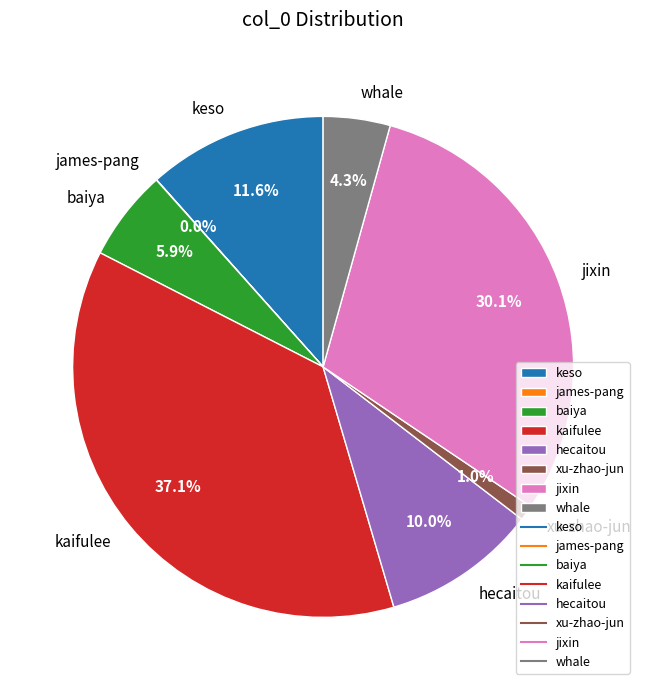

Combined, what portion of the pie is whale and kaifulee?

41.4%